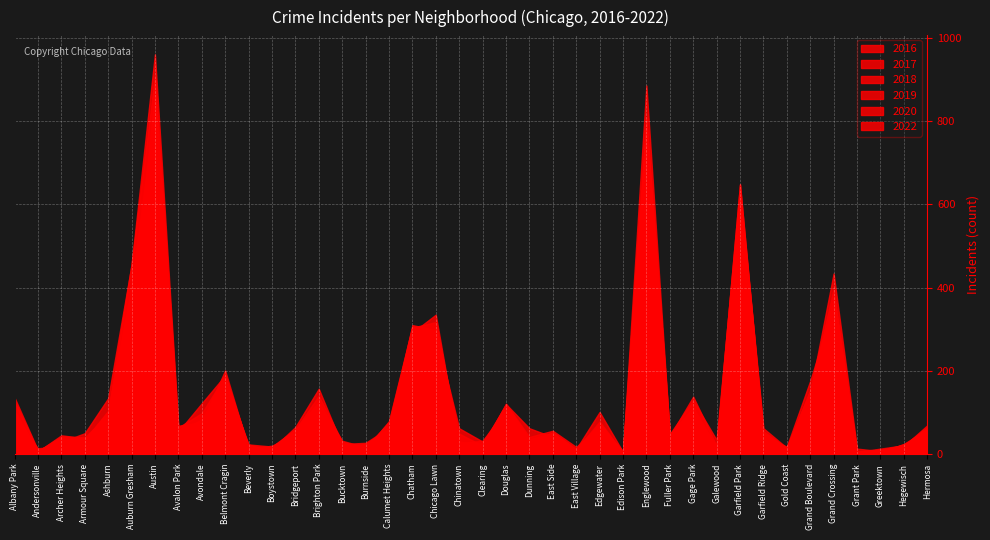

Which series has the largest total across all categories?

2016